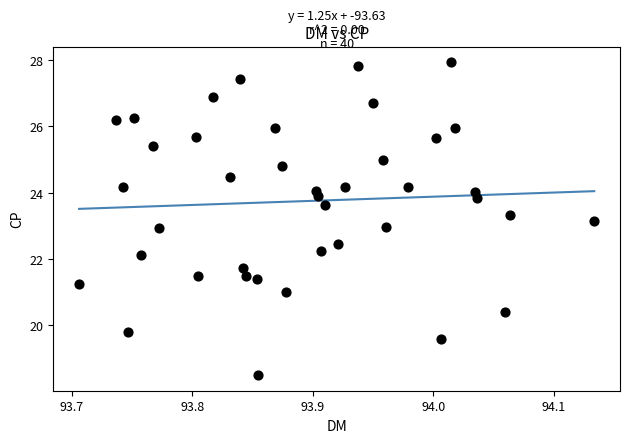

What is the range of Y values (max minus min)?

9.5